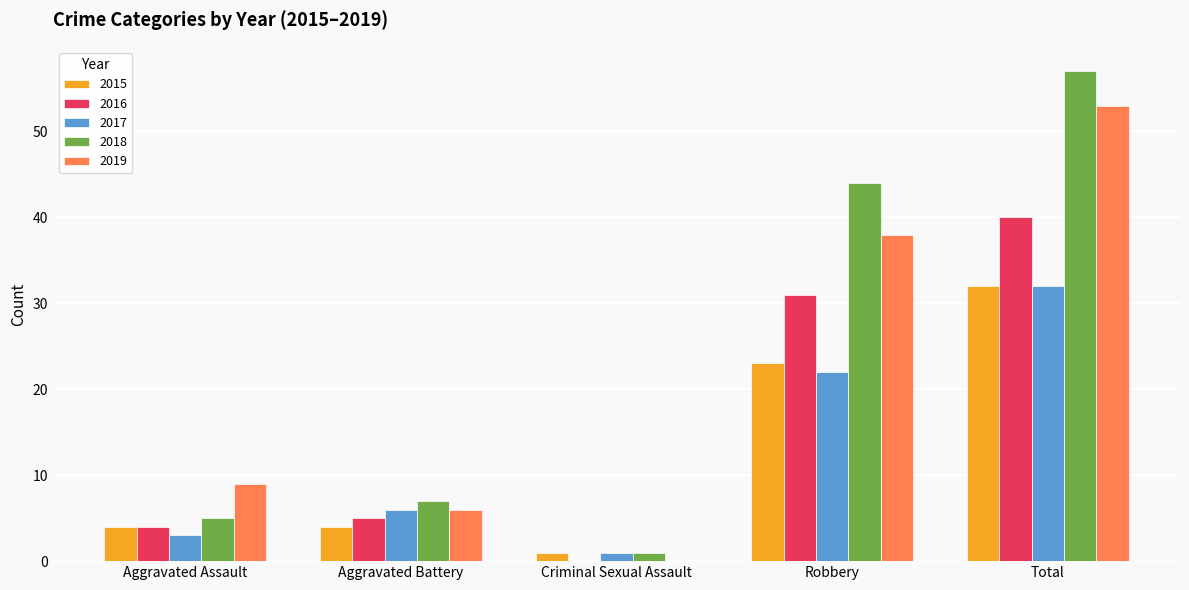

Does the chart contain stacked bars?

No